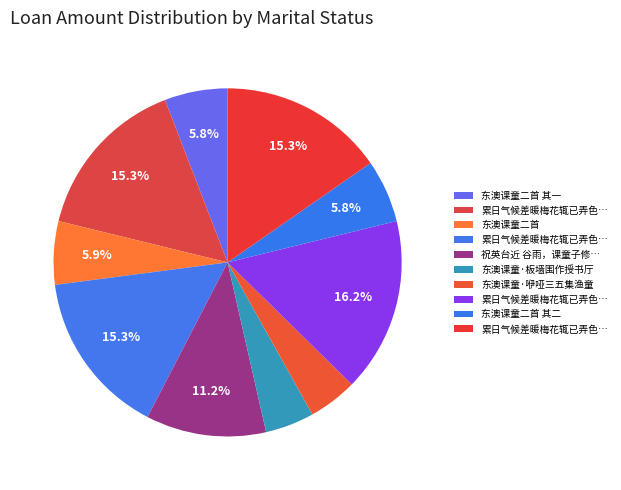

How many slices are in this pie chart?

10